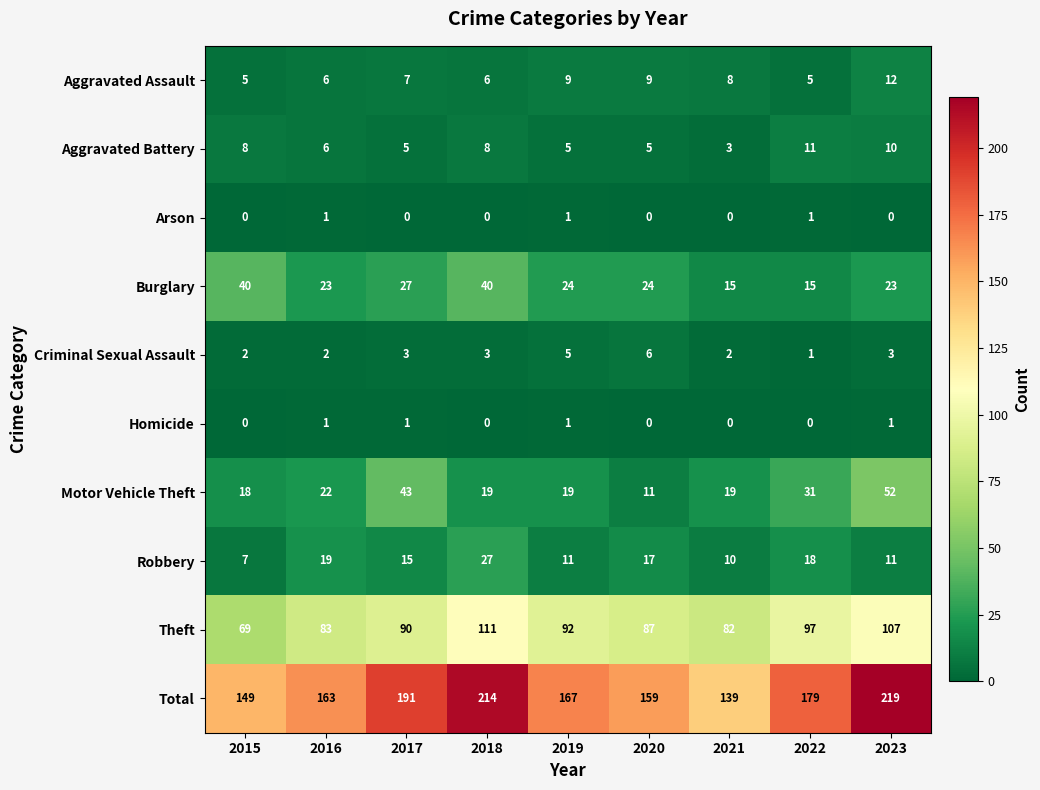

Where is Motor Vehicle Theft nearest to the value 31?

2022